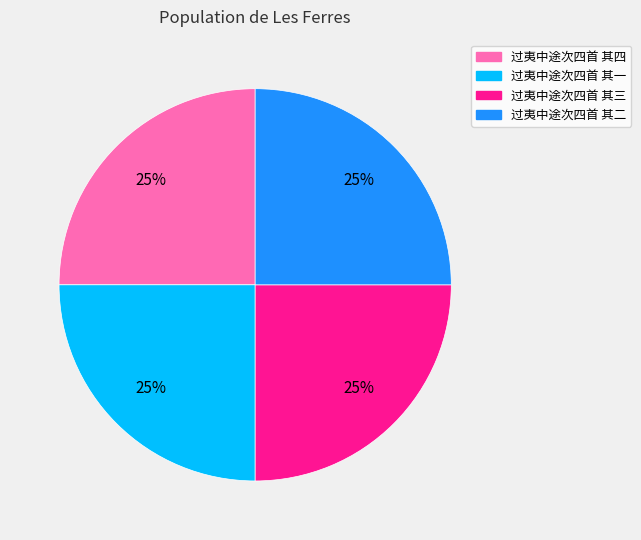

How many slices are in this pie chart?

4